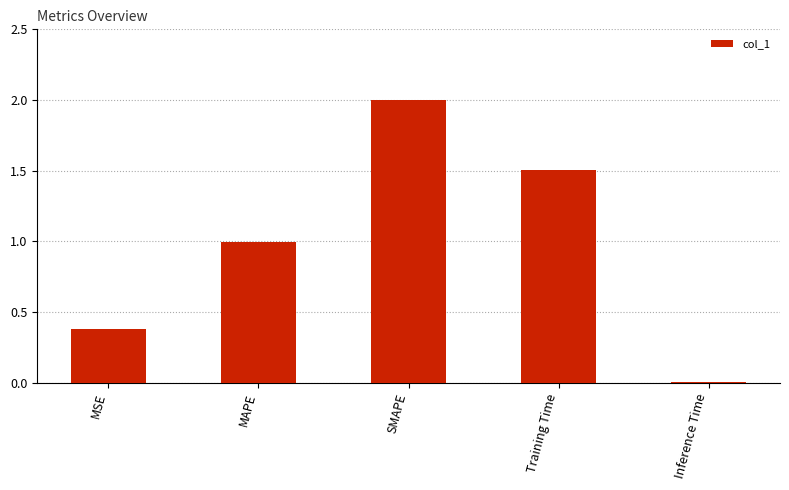

Which category has the highest value across all series?

SMAPE